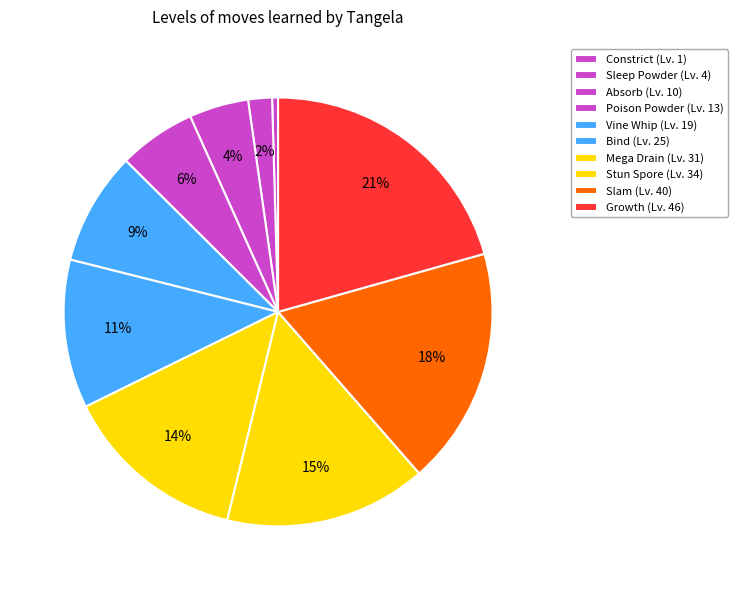

What is the largest slice in the pie chart?

Growth